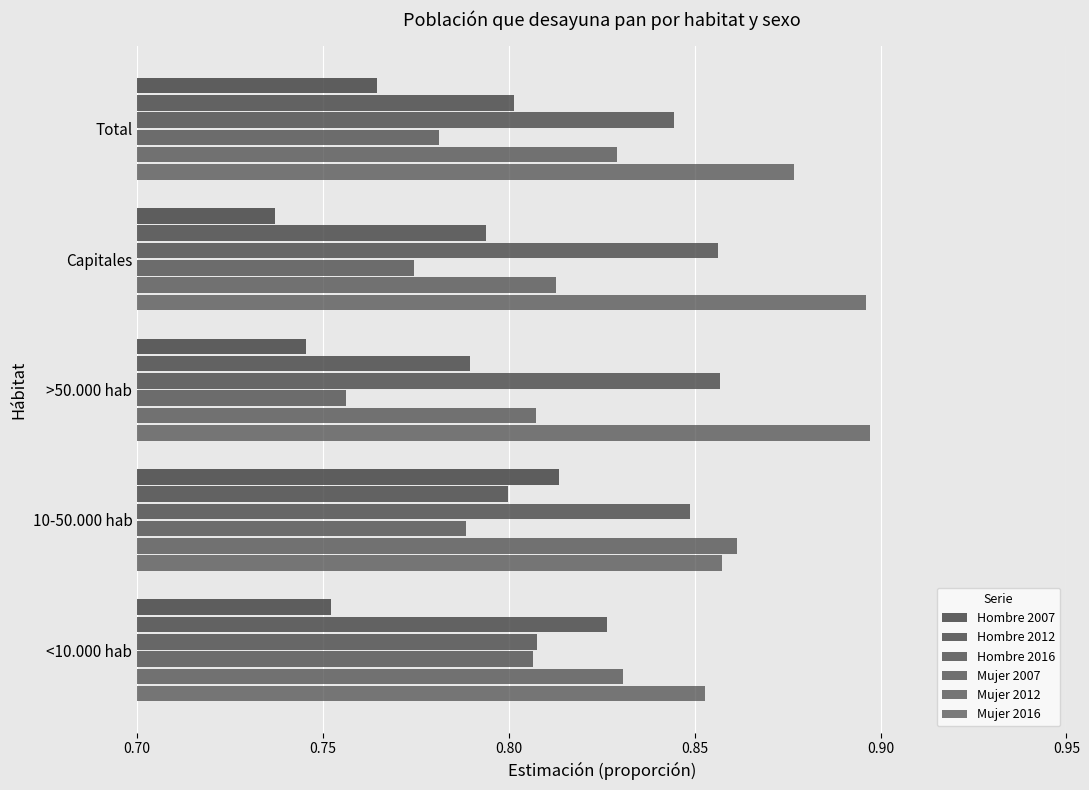

How many distinct data groups are displayed?

6